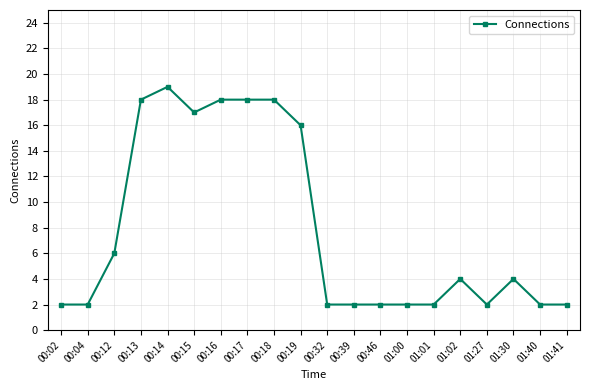

What is the difference between the maximum and minimum values?

17